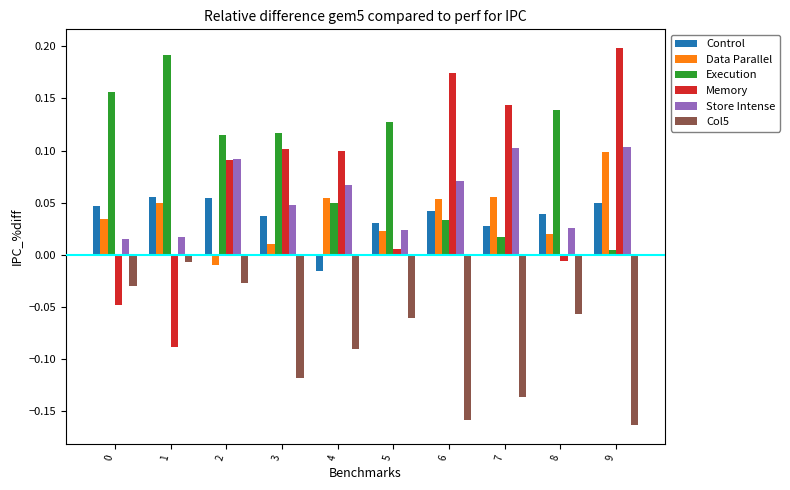

Is it true that Store Intense equals 0.1 at 2?

True